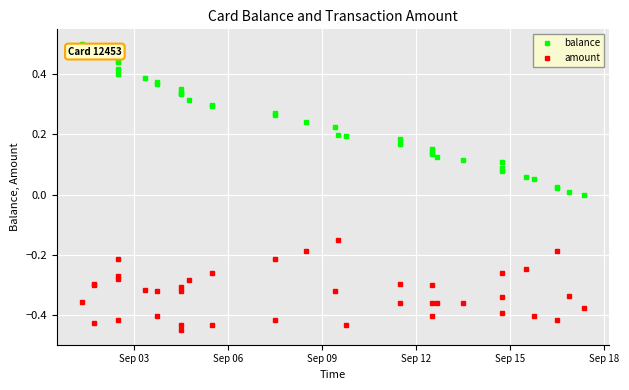

How many lines are shown in the chart?

2